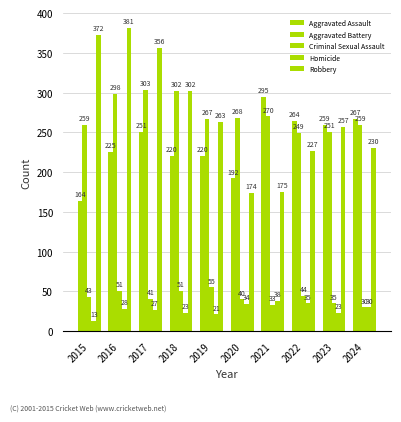

What is the sum of the Aggravated Battery values at 2018 and 2023?

553